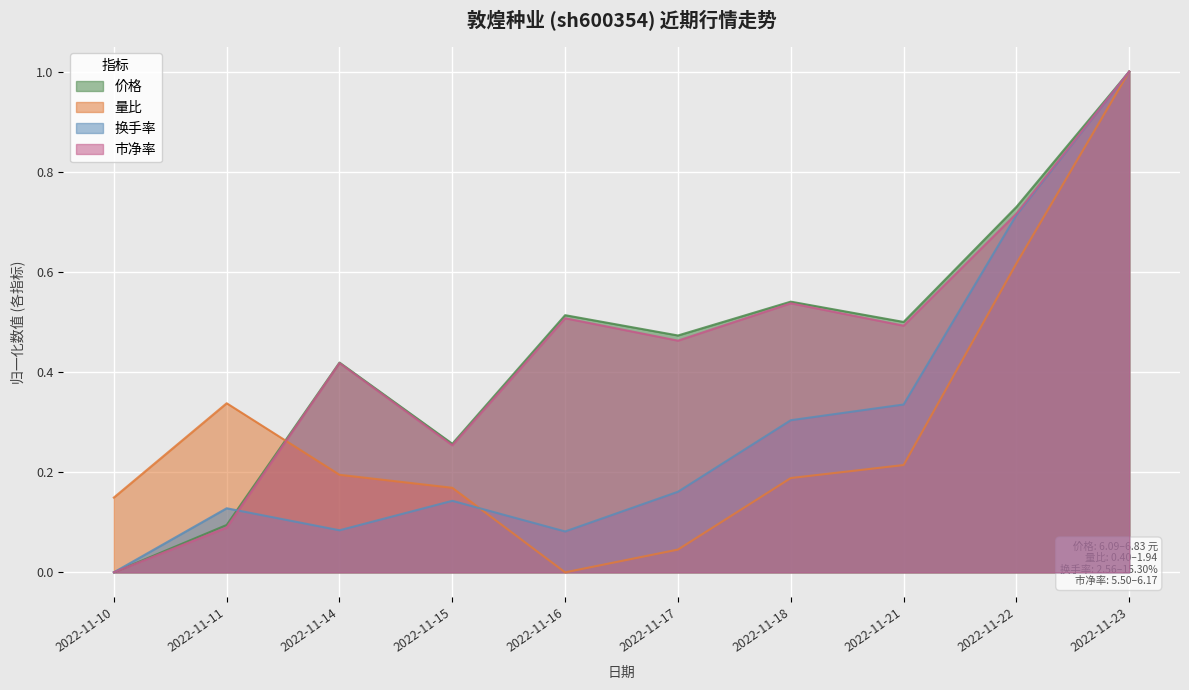

At which category does the chart reach its minimum across all series?

2022-11-10